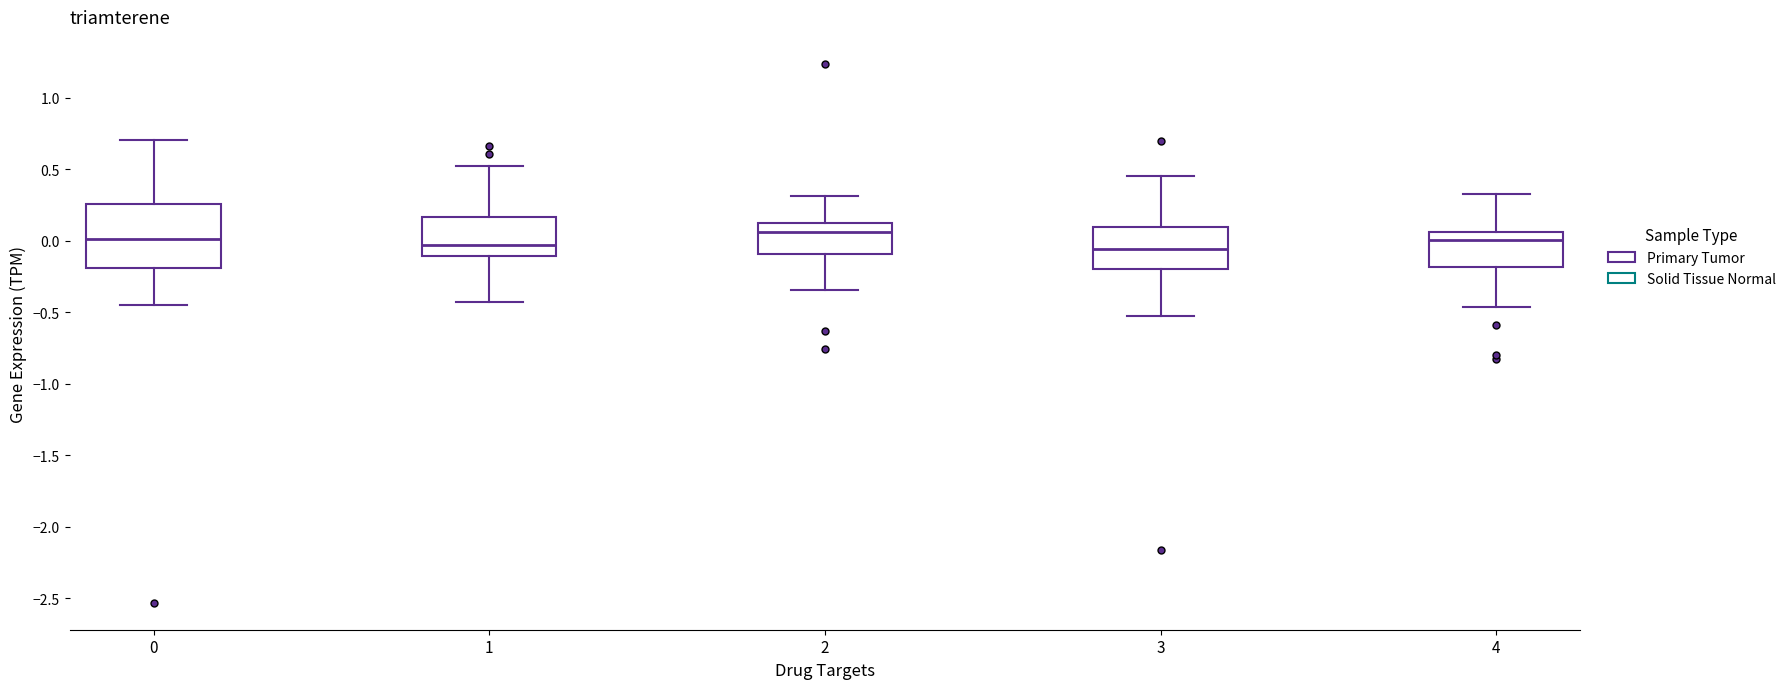

Where is the upper edge of the box at x = 2 on the y-axis? The values are not printed on the chart, so give them approximately, as read against the axis.

0.10